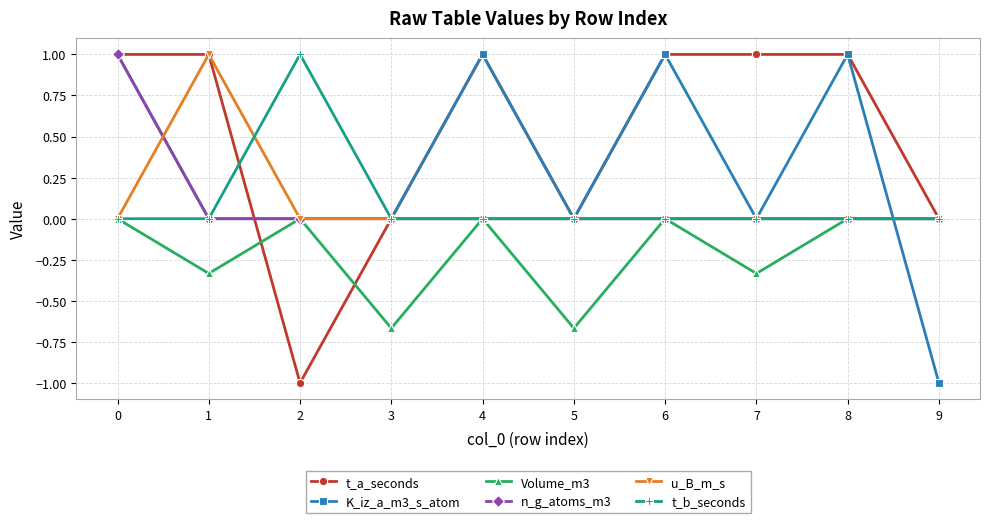

Where is the first local maximum for Volume_m3?

2